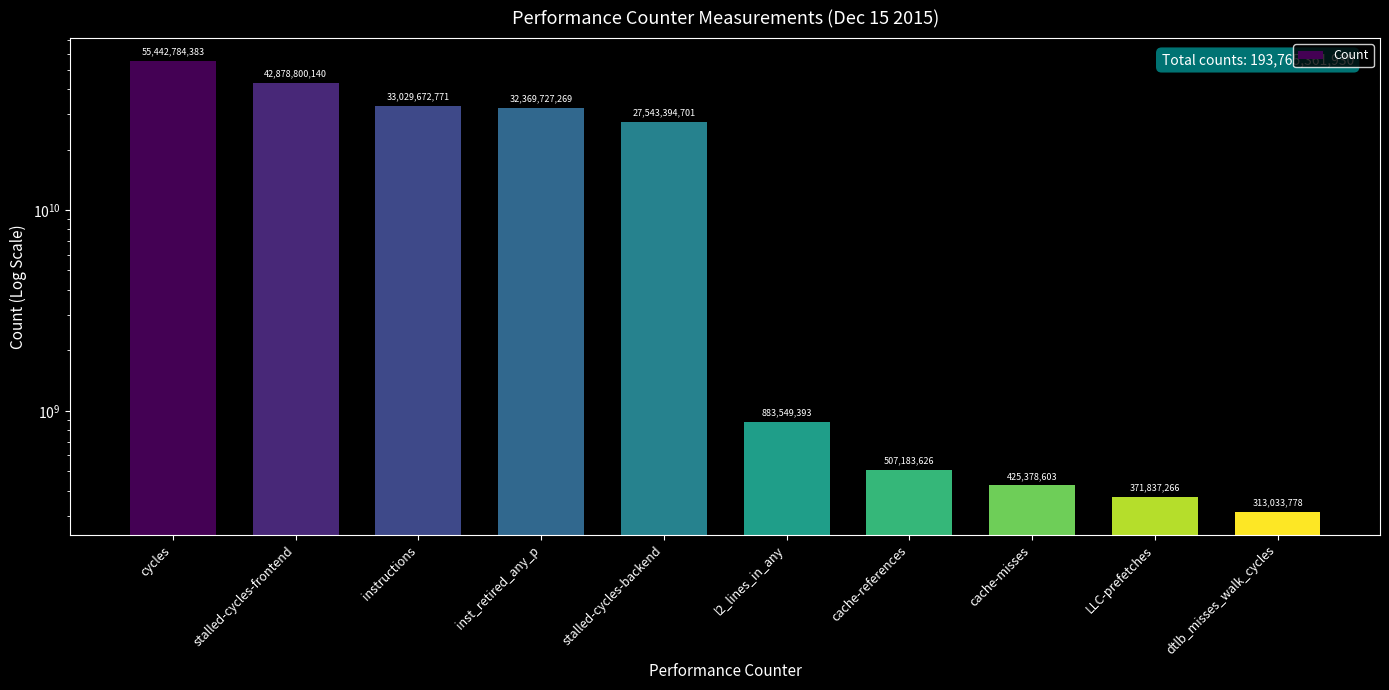

What is the maximum value shown in the chart?

55442784383